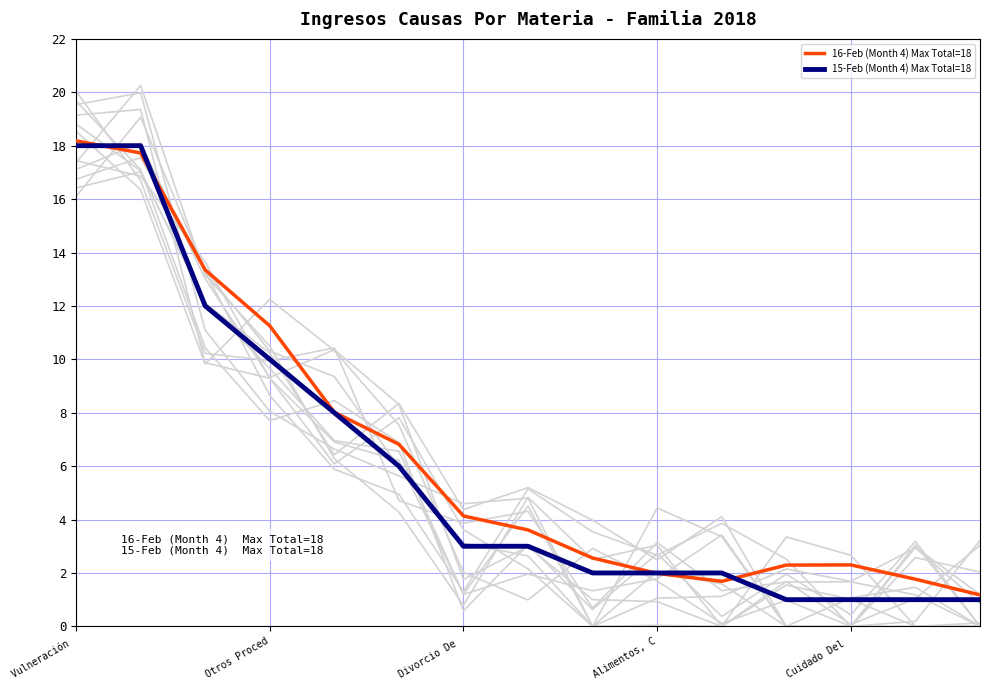

Which series has the widest spread of values?

16-Feb (Month 4) Max Total=18